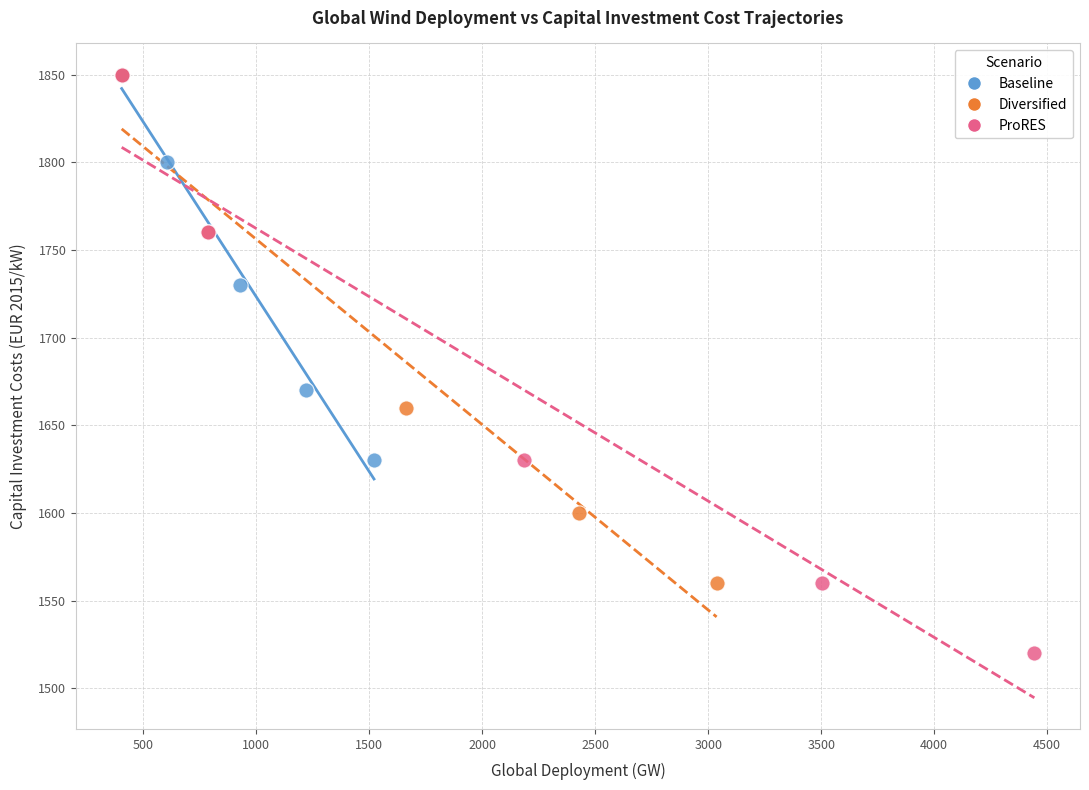

Which series contains the lowest Y value?

ProRES